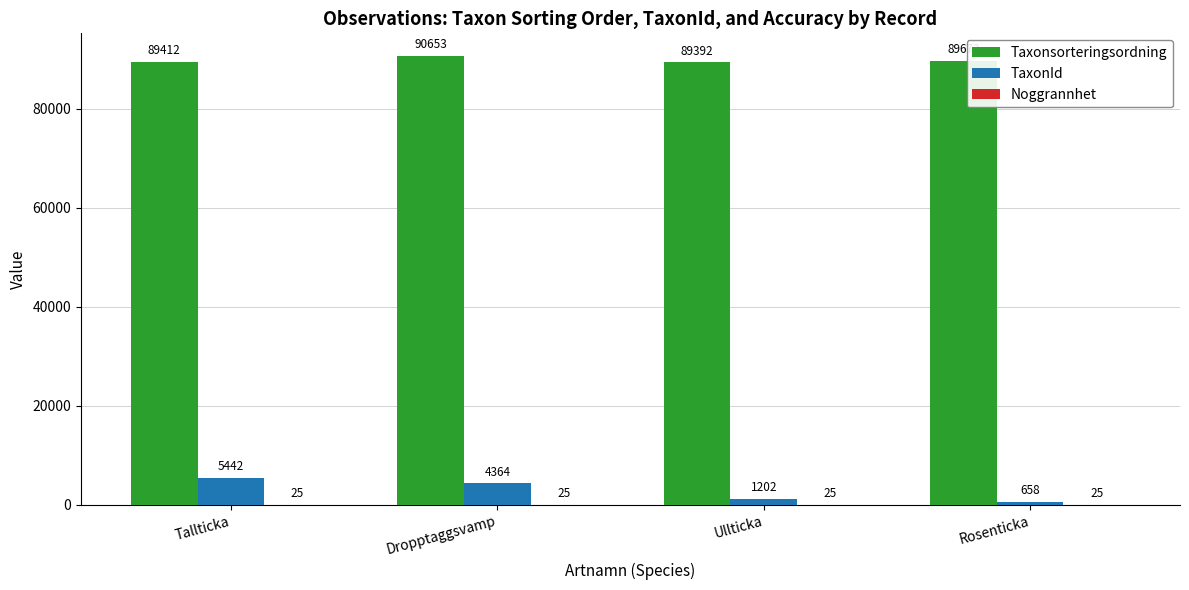

What is the approximate value of Taxonsorteringsordning at Ullticka, to the nearest 50?

89400